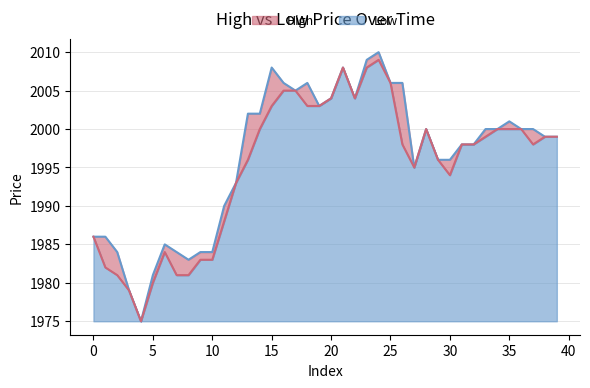

True or false: Low has a value of 45 at 35.

False